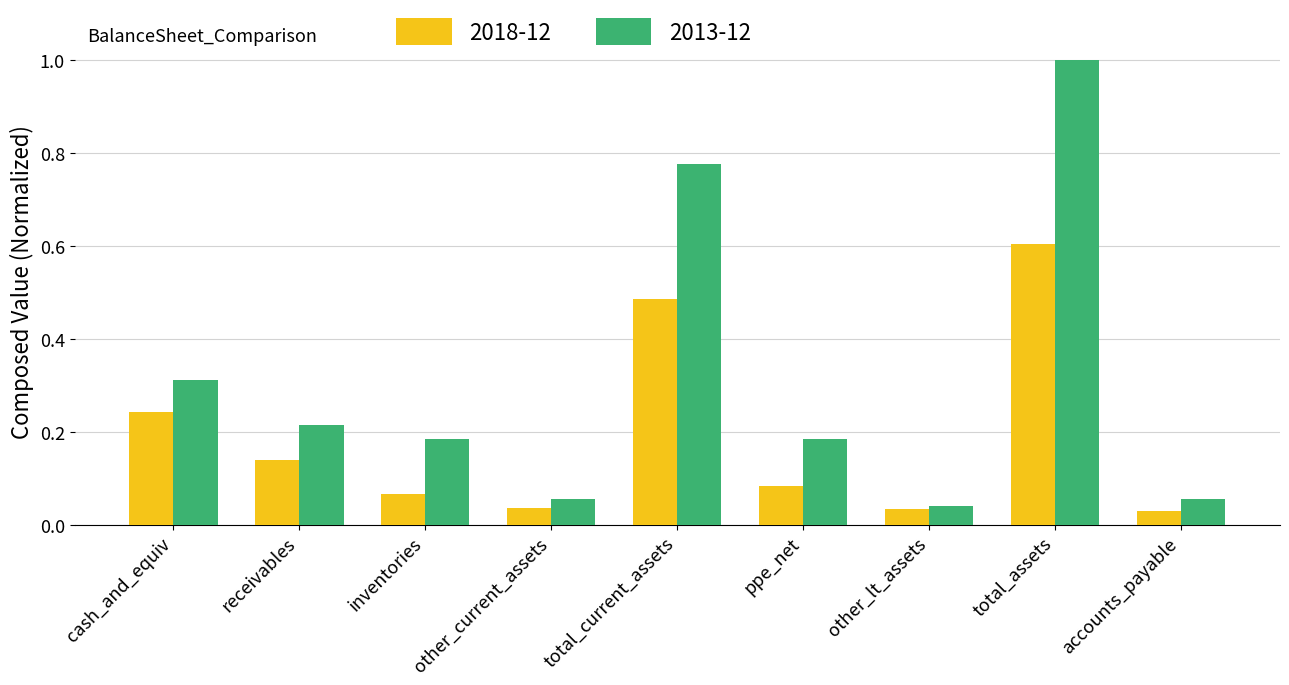

What is the difference between the maximum and minimum values in the 2013-12 series?

1.0